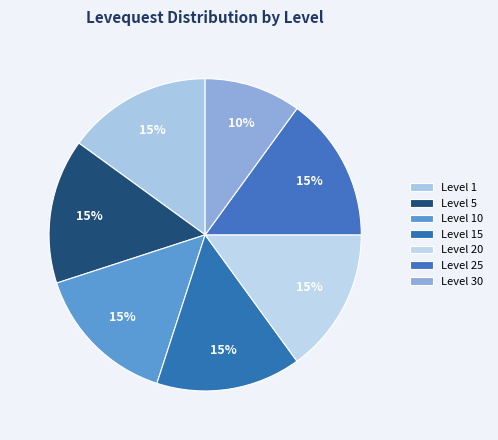

How many slices are in this pie chart?

7